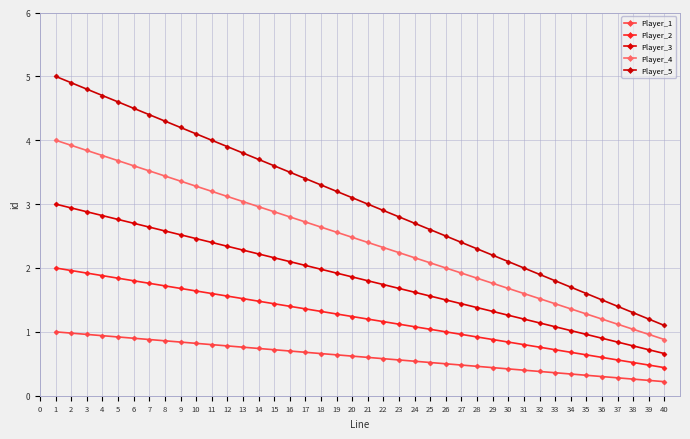

Which series has the largest total across all categories?

Player_5